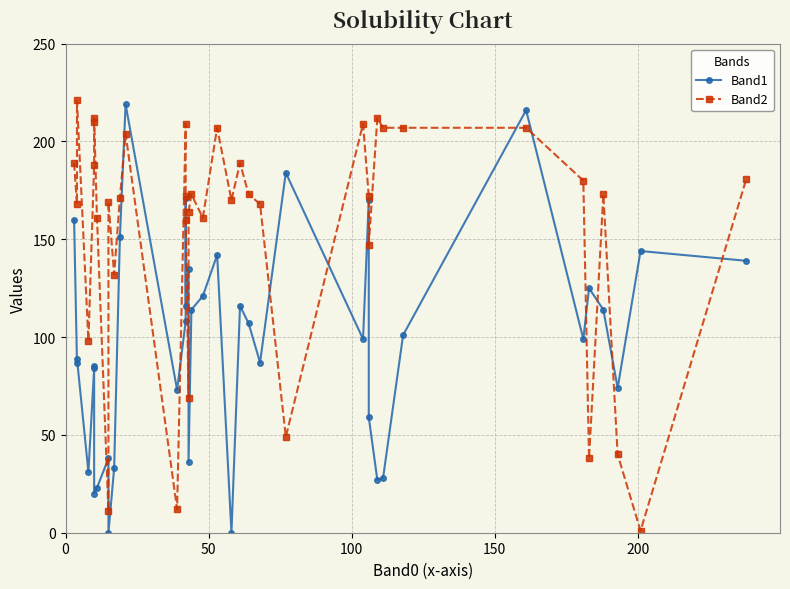

True or false: Band2 and Band1 cross at least once.

True